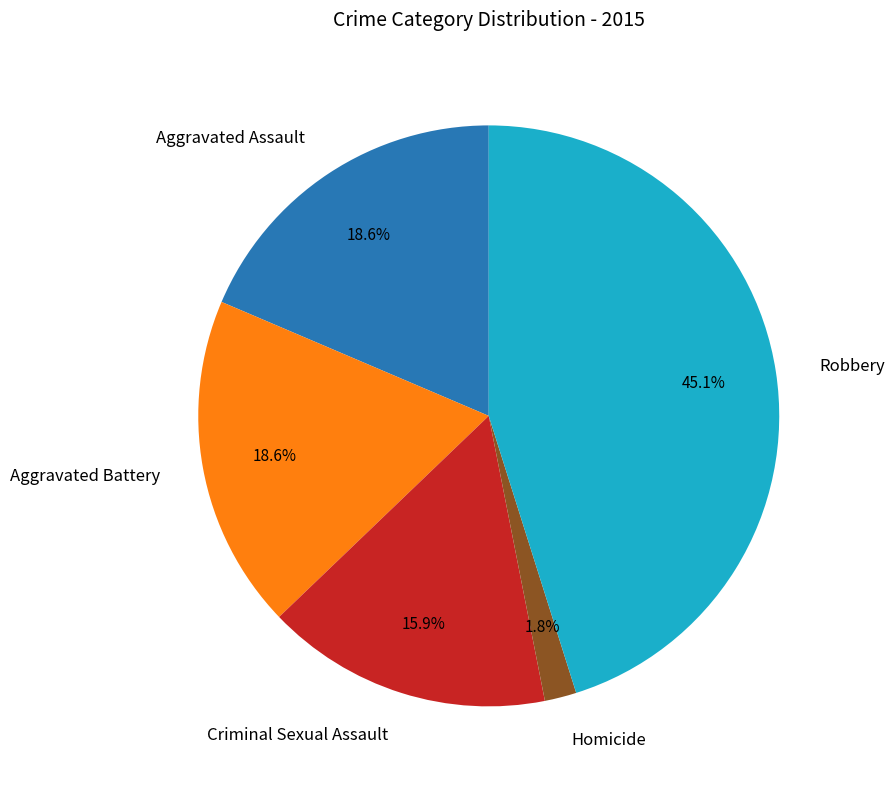

Combined, do Robbery and Aggravated Battery account for over 50%?

Yes